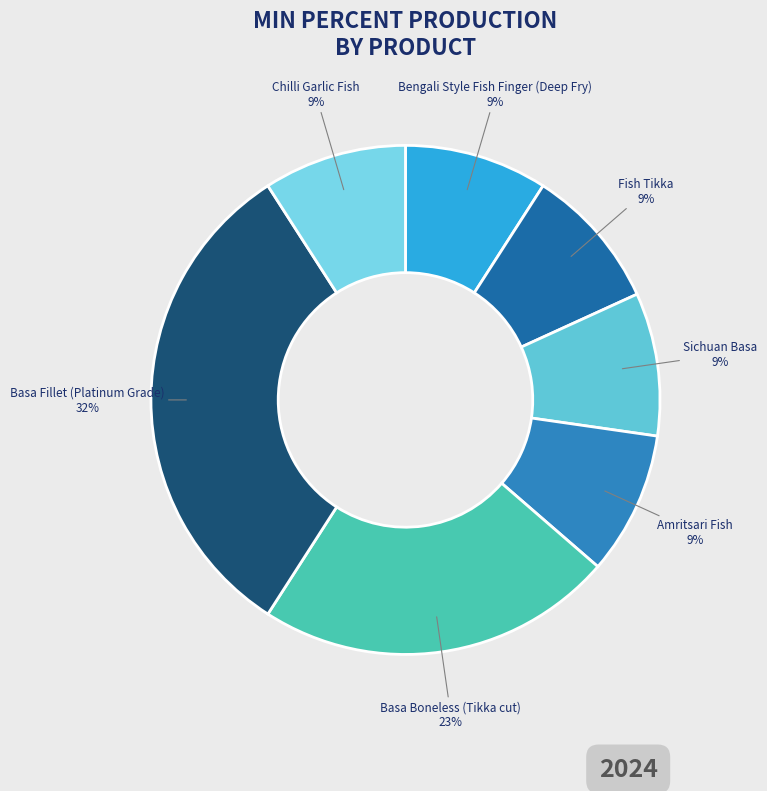

What percentage is the Amritsari Fish slice, to the nearest percent?

9%